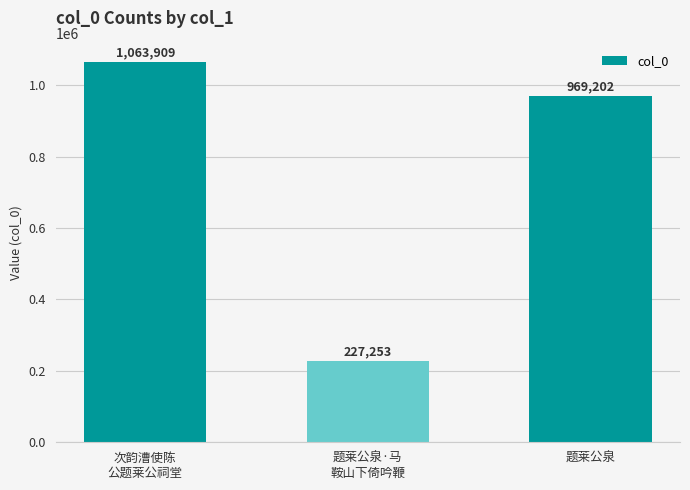

Reading left to right, transcribe all the data shown in this chart.

1063909	227253	969202